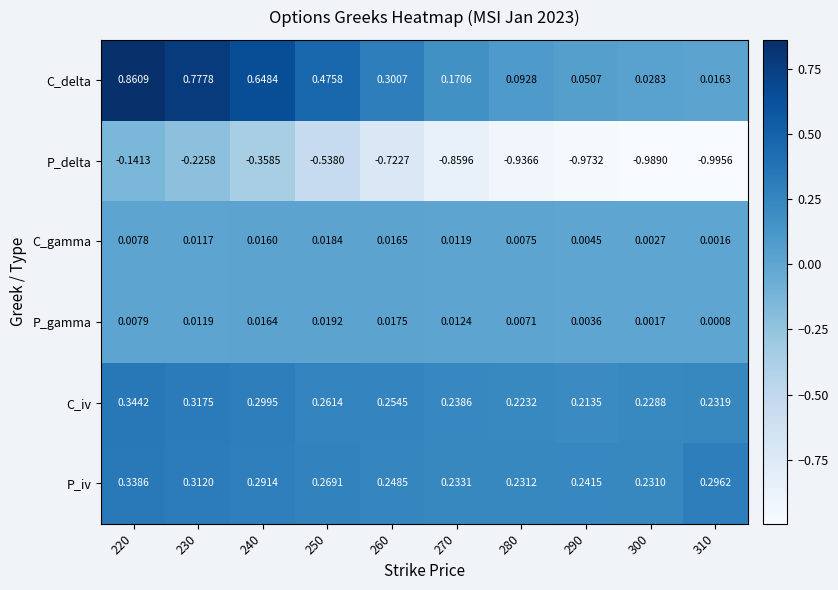

Between 290 and 300, which series saw the biggest shift?

C_delta